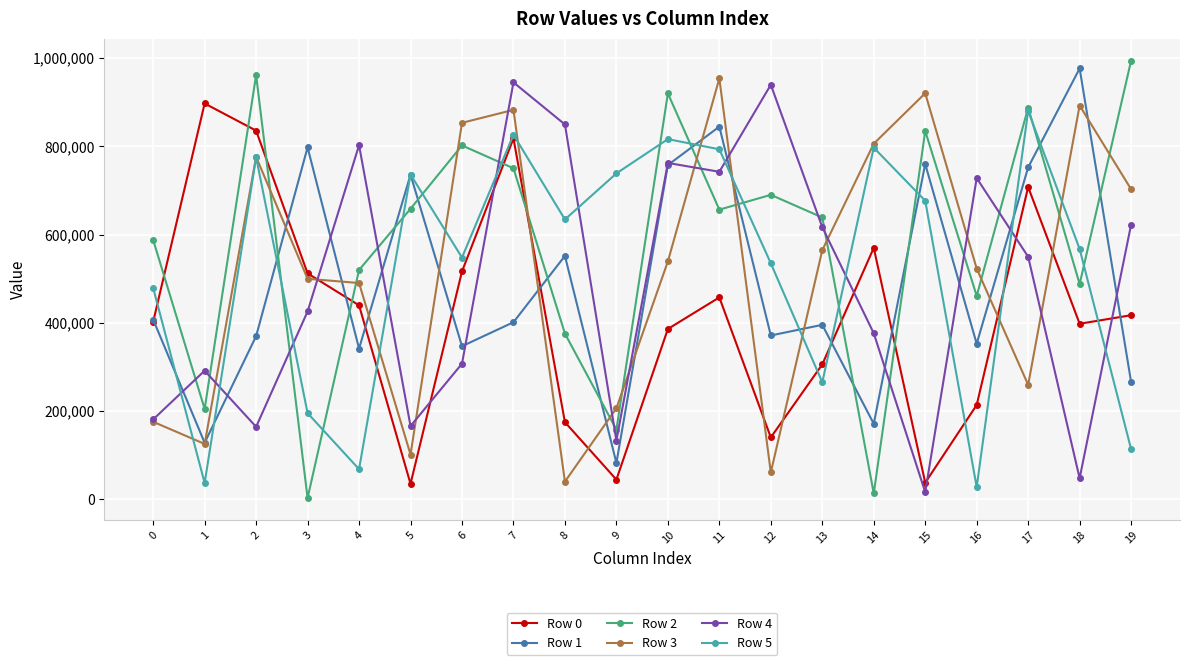

What is the maximum value shown in the chart?

994363